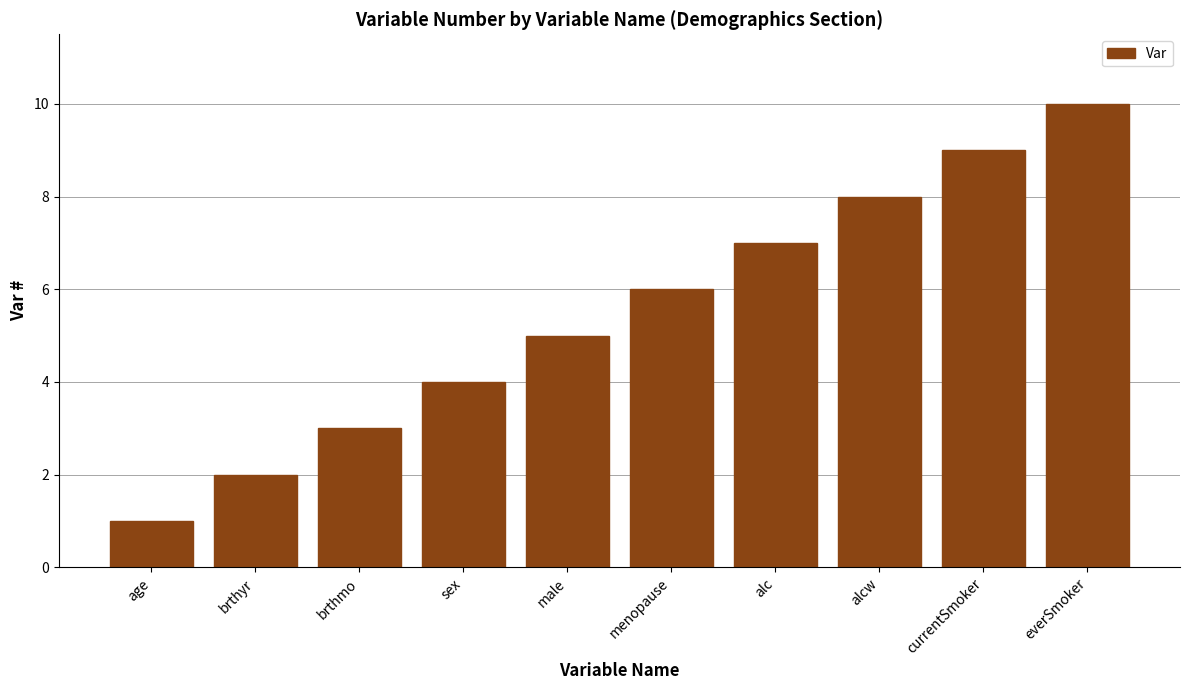

What is the label of the 6th bar from the right?

male